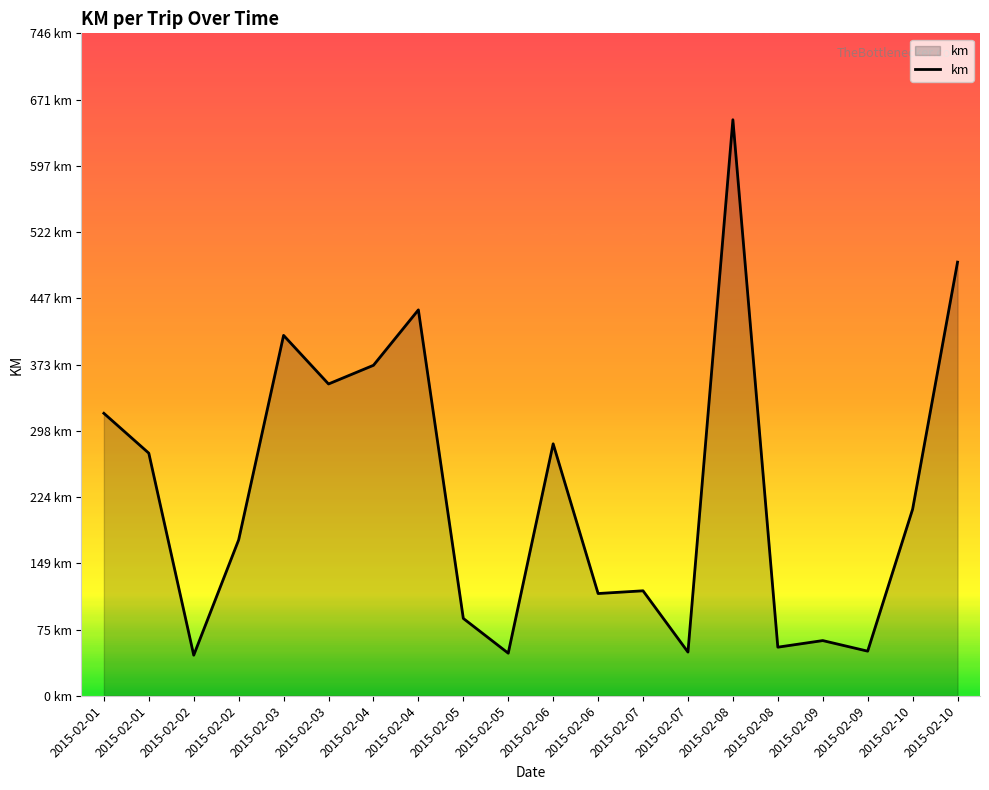

Does the chart display data point markers on the line(s)?

No